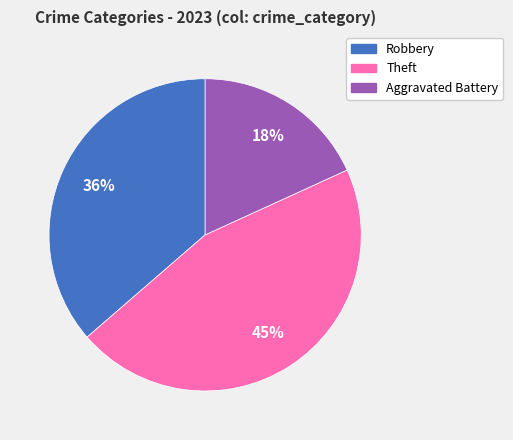

Combined, do Robbery and Aggravated Battery account for over 50%?

Yes